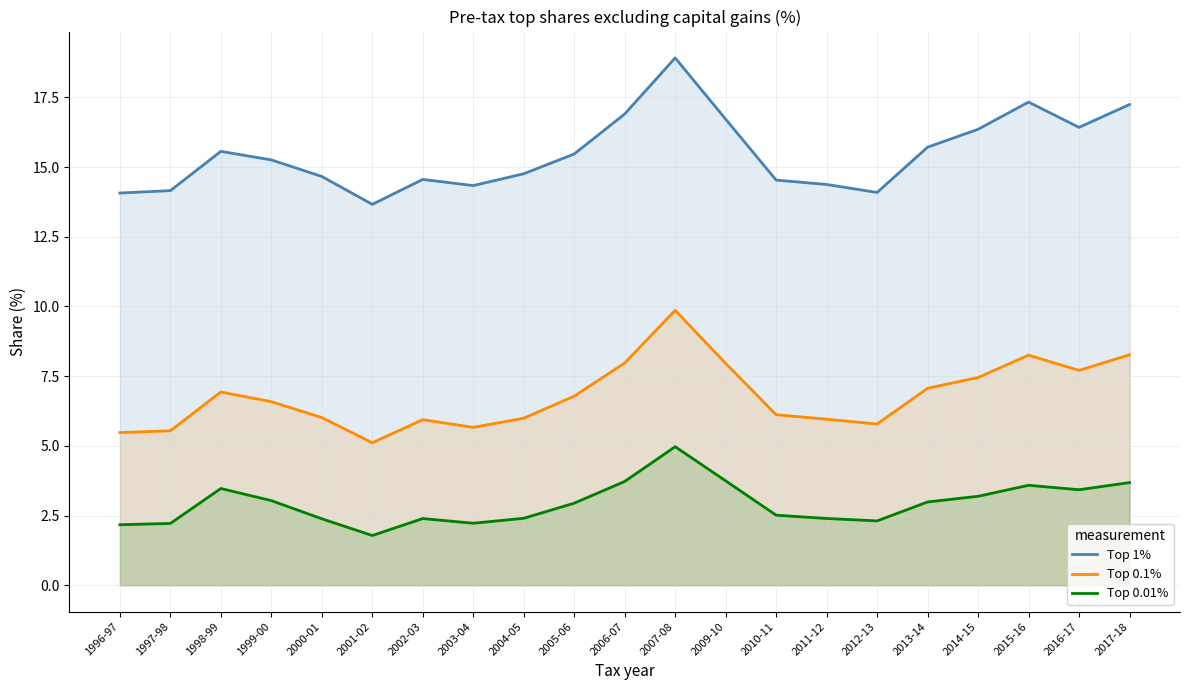

At which label does Top 0.01% reach its peak?

2007-08